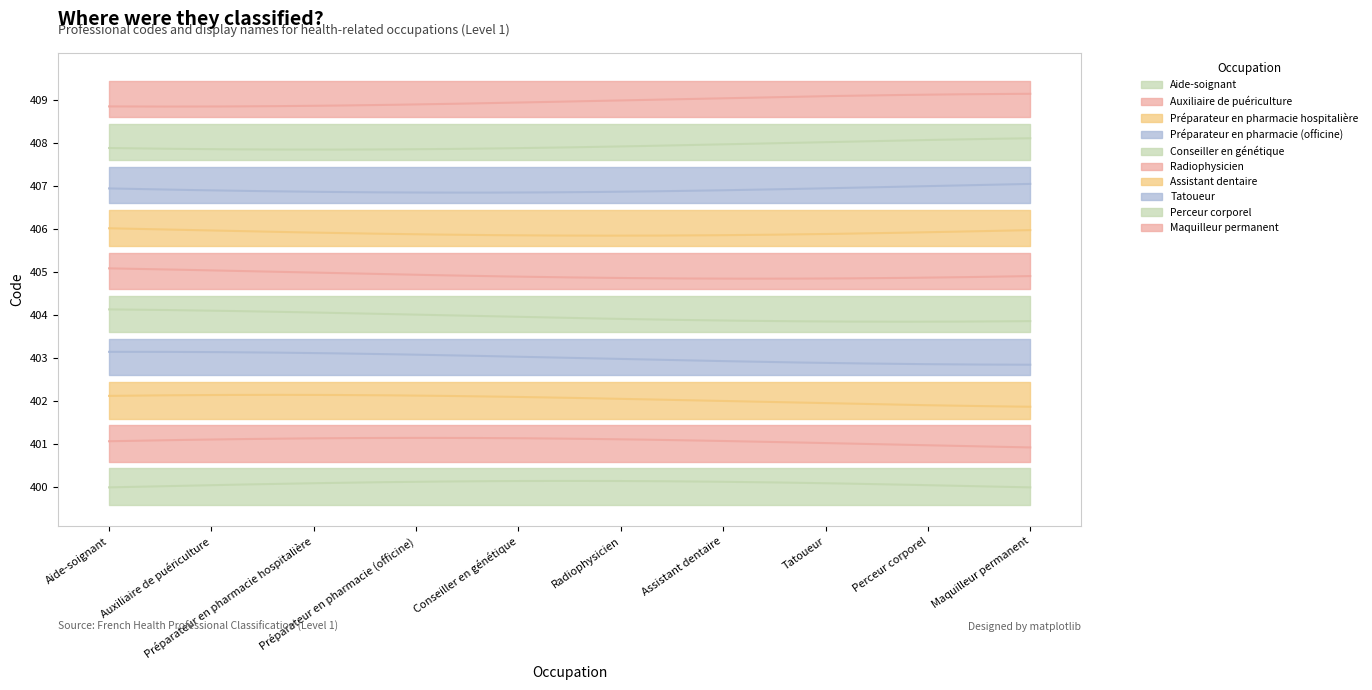

What is the label of the 8th point from the left?

Tatoueur